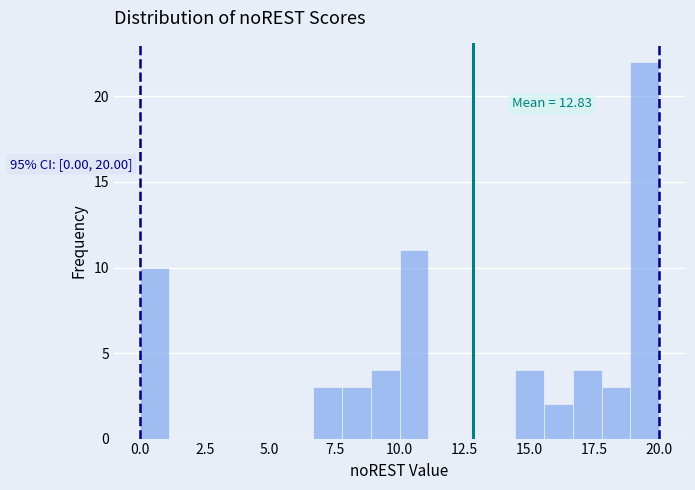

Around what value on the x-axis is the tallest bar? Give the approximate position of its centre, as read against the axis.

19.5